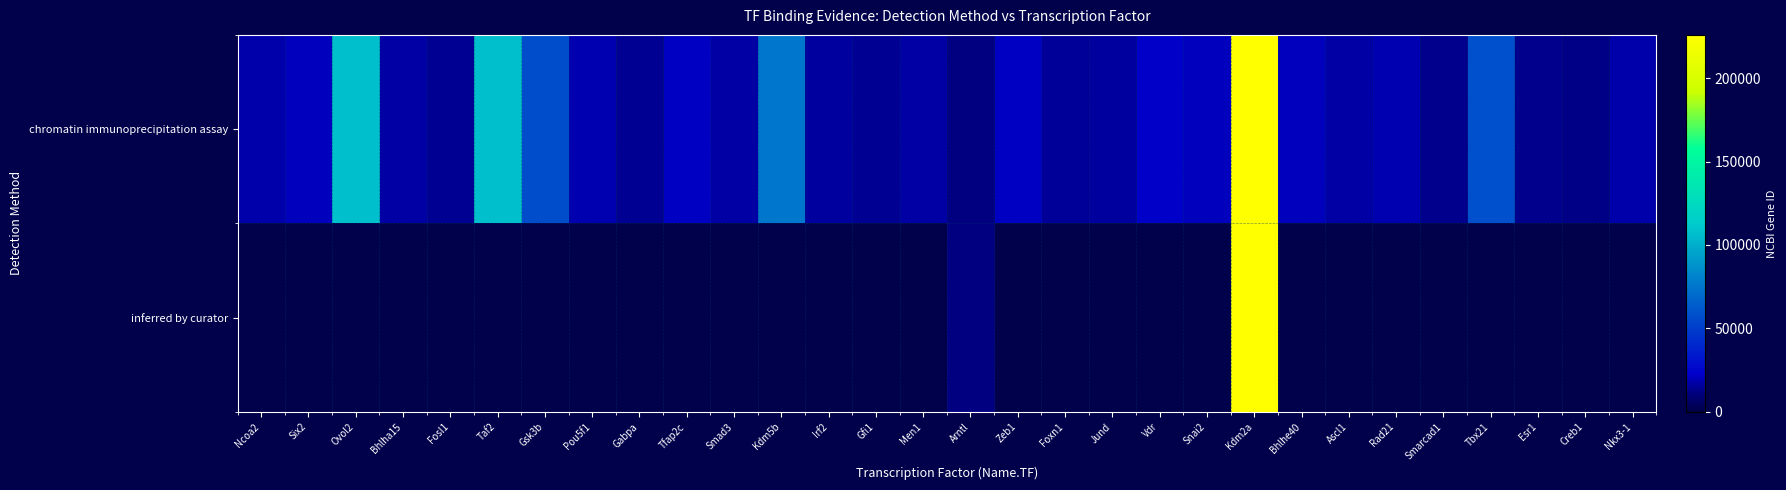

What is the spread (max minus min) of values at Pou5f1?

18999